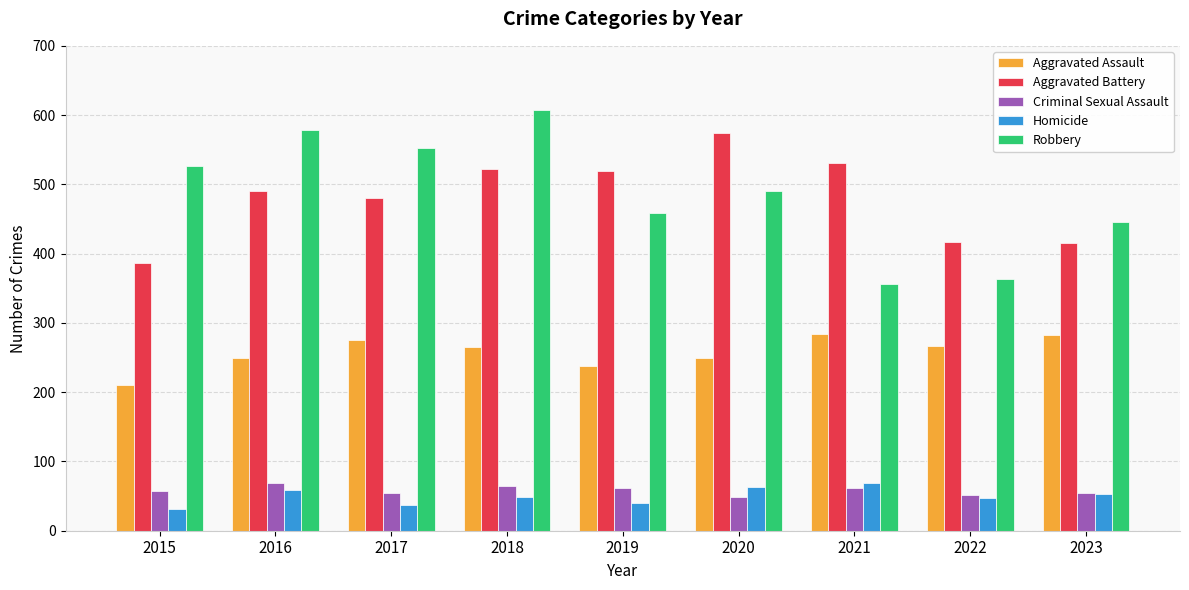

The Homicide series shows 47 at 2022. True or false?

True